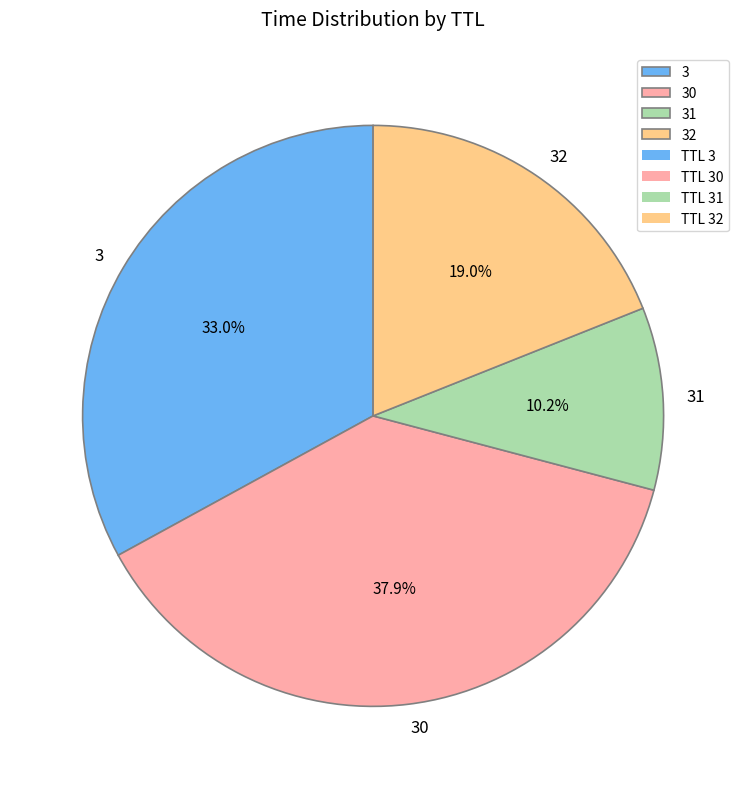

To the nearest percent, what percentage of the pie is 32?

19%